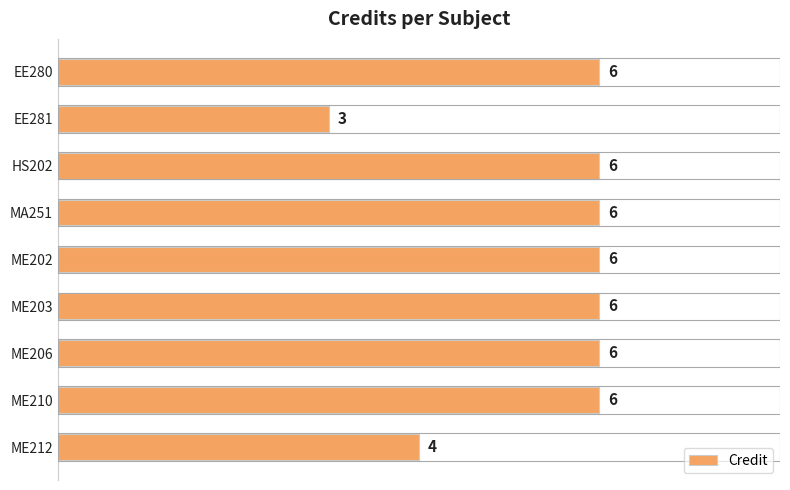

The value at HS202 is 9. True or false?

False